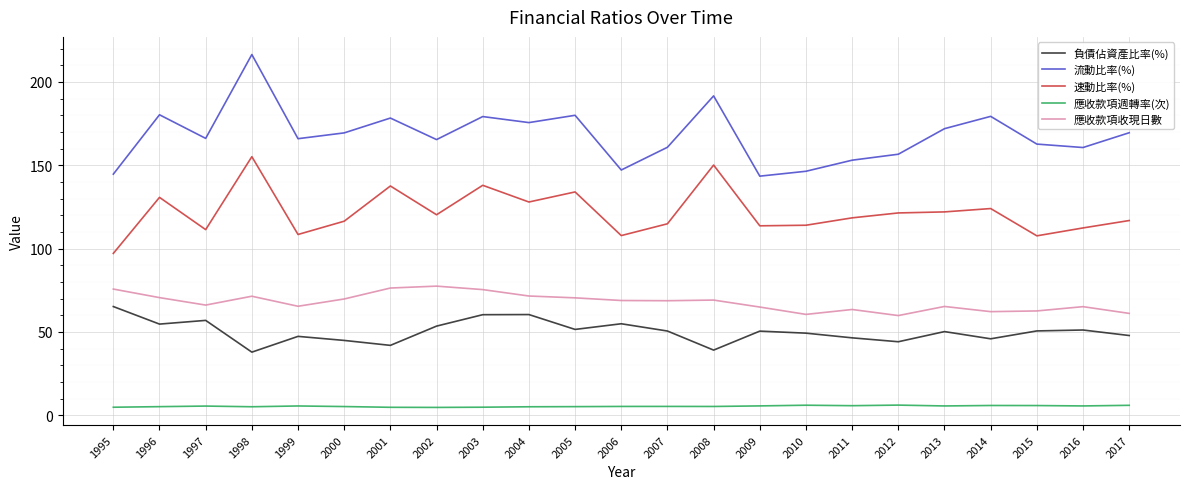

What is the difference between the maximum and minimum values in the 應收款項收現日數 series?

17.7